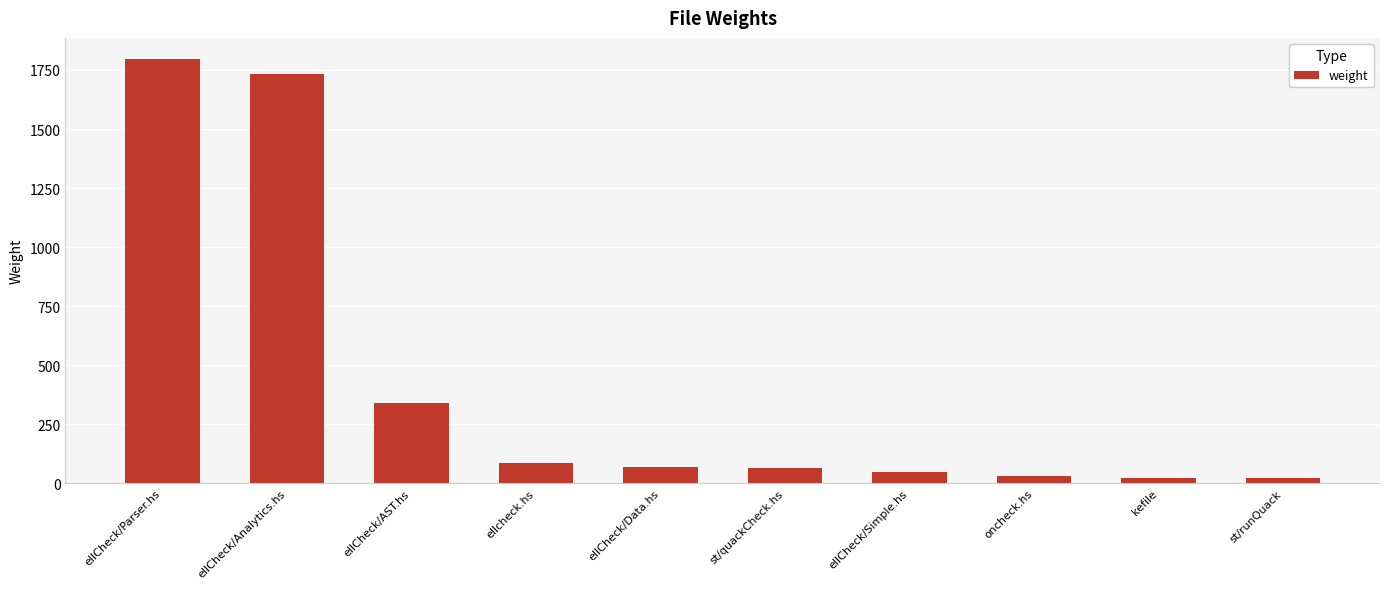

What is the difference between the second highest and second lowest values?

1712